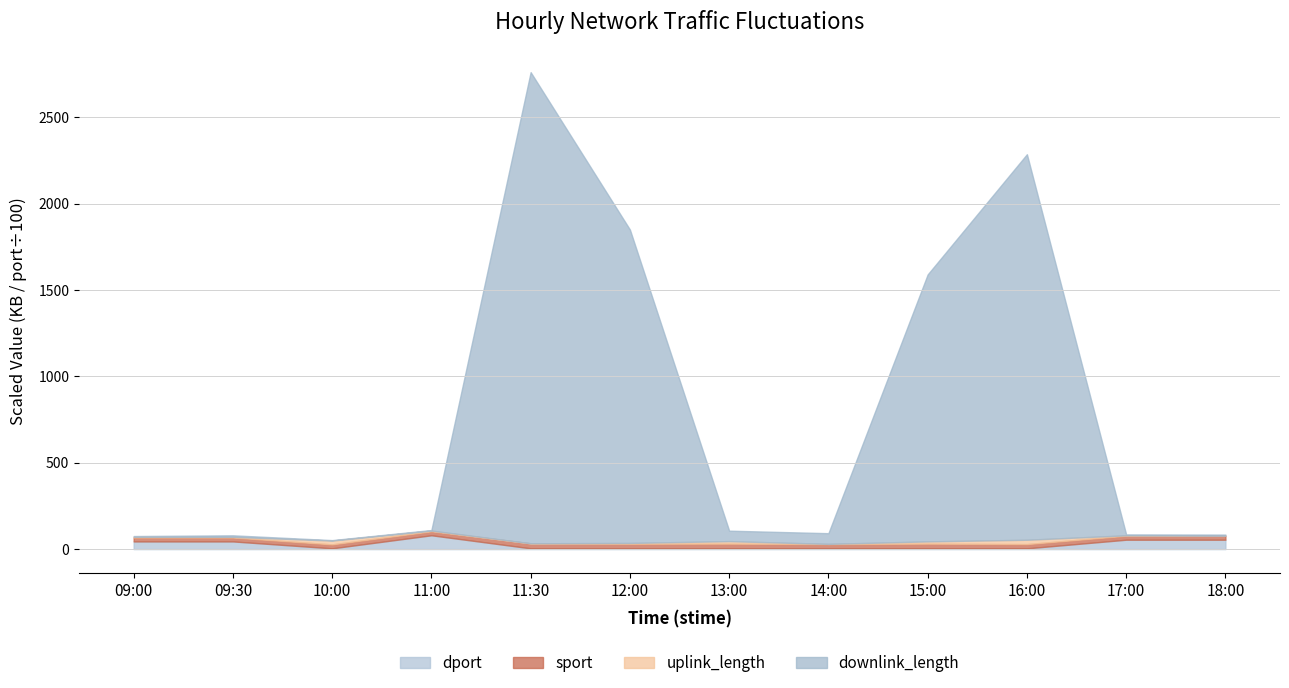

What is the label of the 8th point from the left?

14:00